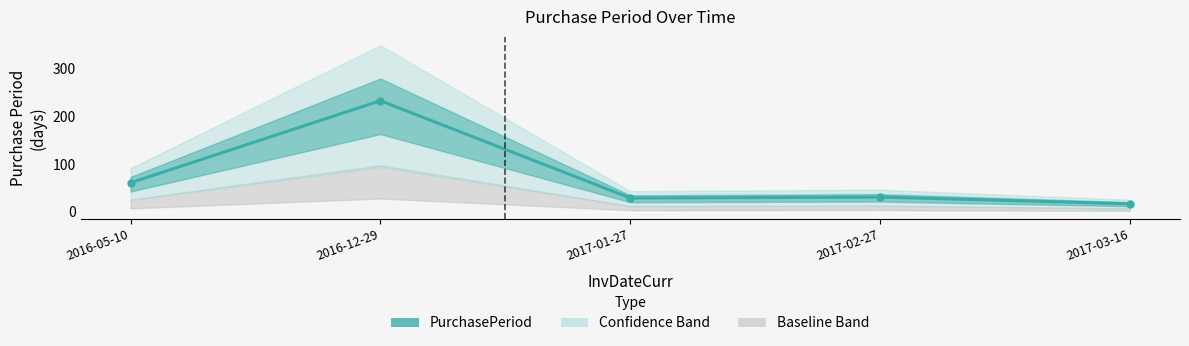

What is the greatest value displayed?

233